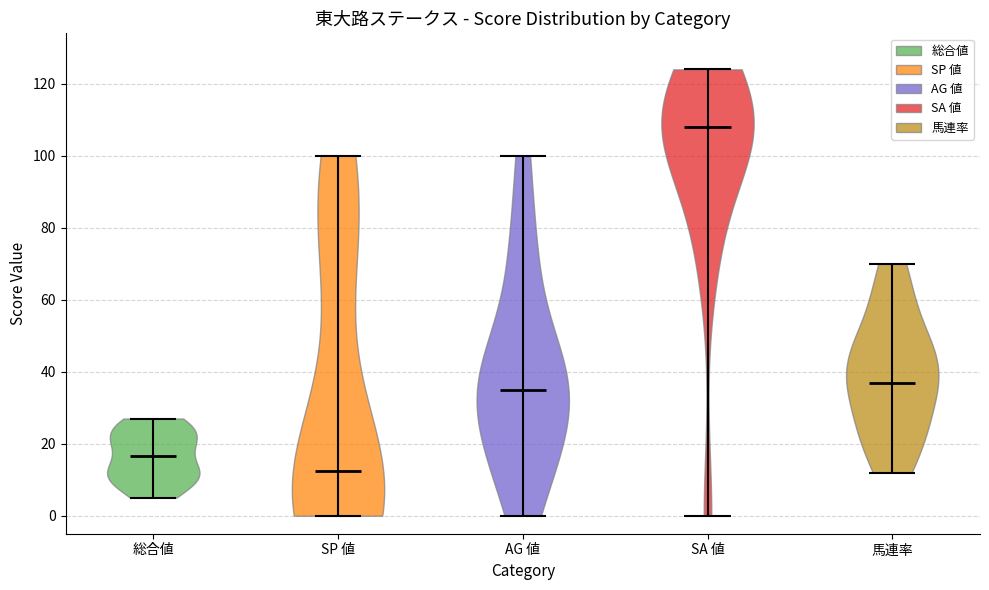

Reading left to right, read every violin against the y-axis: where its median line is, and the lowest and highest points it reaches. The values are not printed on the chart, so give them approximately, as read against the axis.

総合値: median line 16, lowest point 6, highest point 28
SP 値: median line 12, lowest point 0, highest point 100
AG 値: median line 36, lowest point 0, highest point 100
SA 値: median line 108, lowest point 0, highest point 124
馬連率: median line 38, lowest point 12, highest point 70